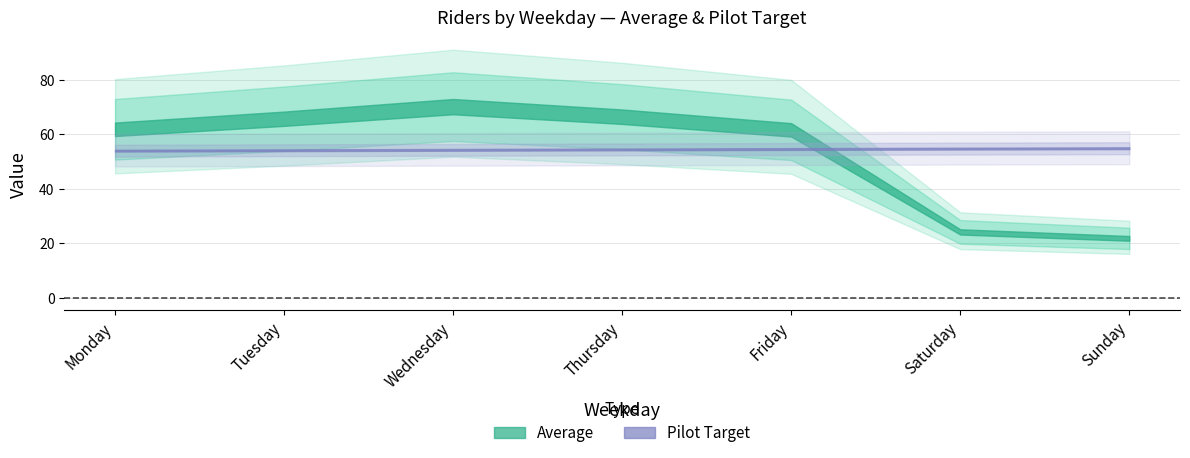

True or false: Pilot Target has a value of 72.7 at Friday.

False